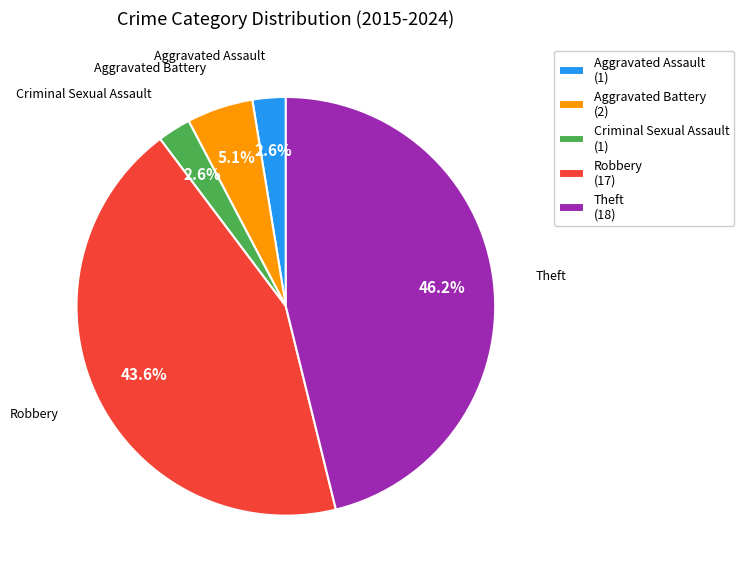

To the nearest percent, what portion does Aggravated Battery represent?

5%